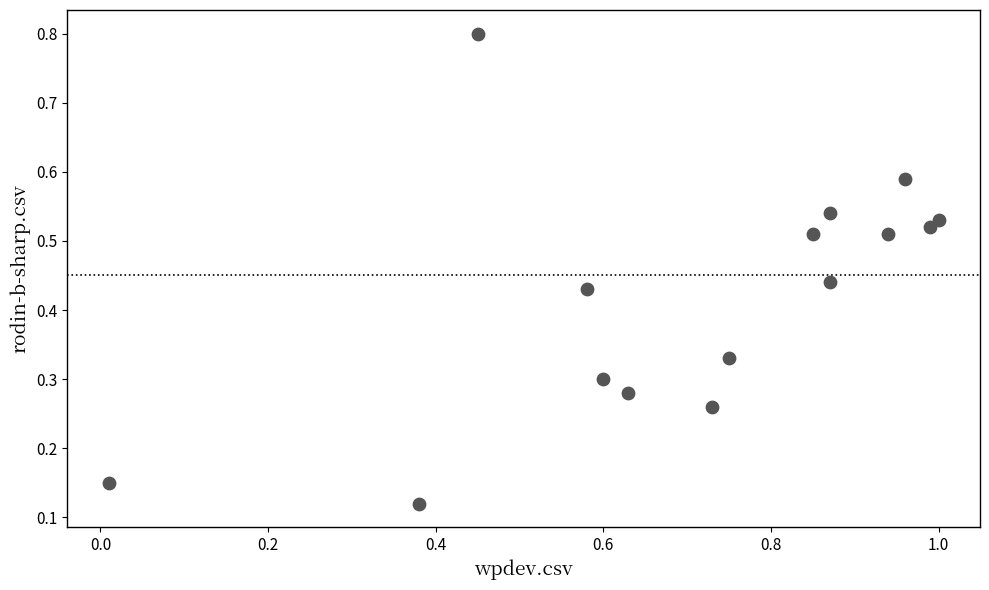

What is the range of X values (max minus min)?

1.0